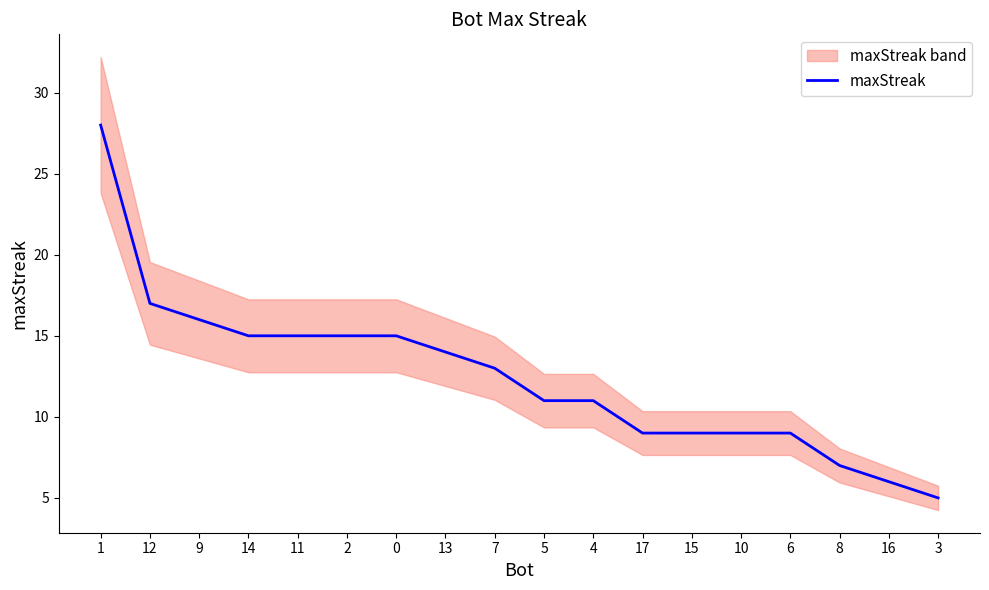

The value at 16 is 2. True or false?

False